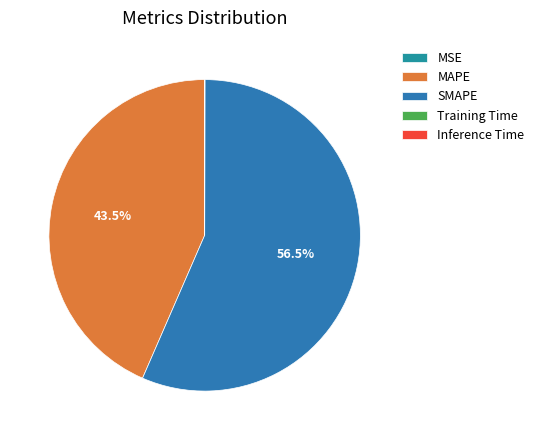

To the nearest percent, what is the average slice percentage?

20%